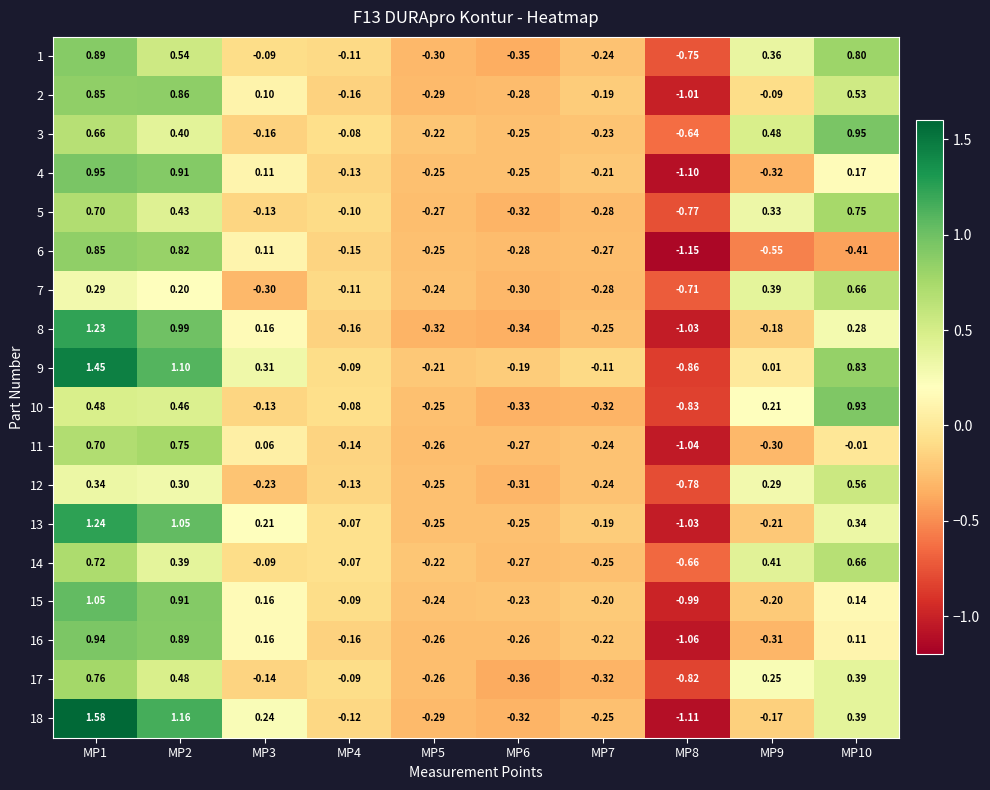

How many categories are shown in the chart?

10